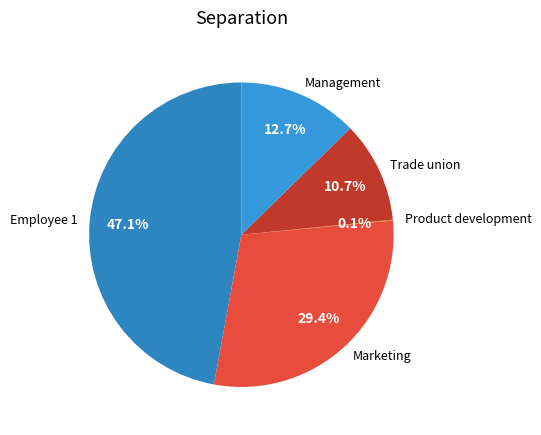

Is Marketing the majority of the pie?

No